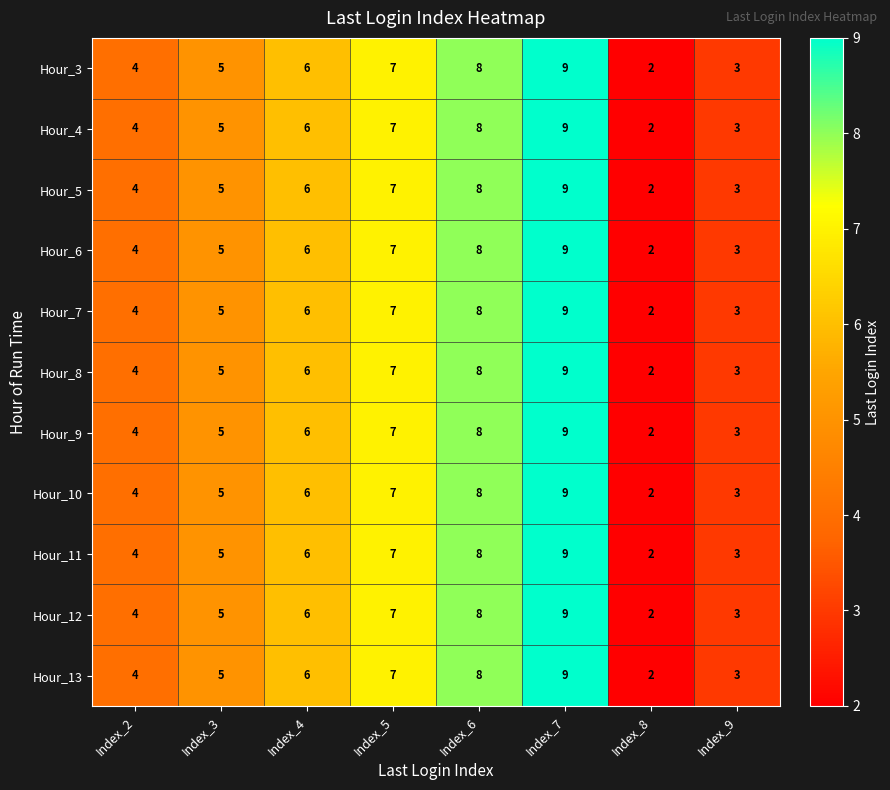

List the labels in order of Hour_3 value, largest first.

Index_7, Index_6, Index_5, Index_4, Index_3, Index_2, Index_9, Index_8